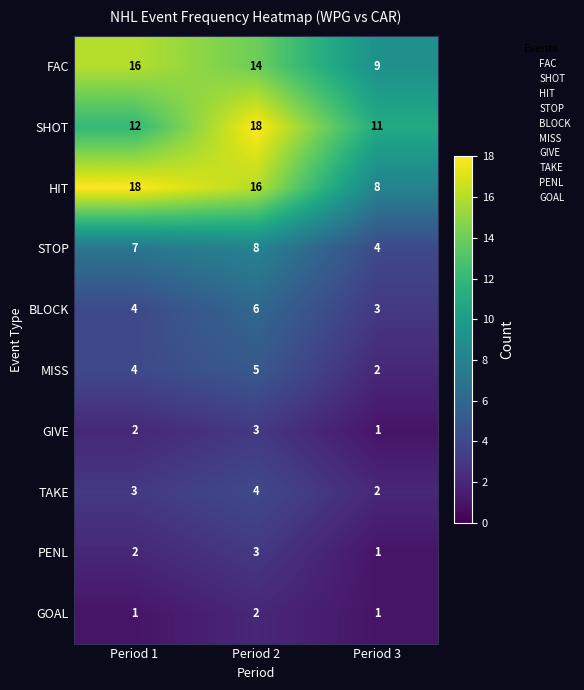

How many data points does each series have?

3